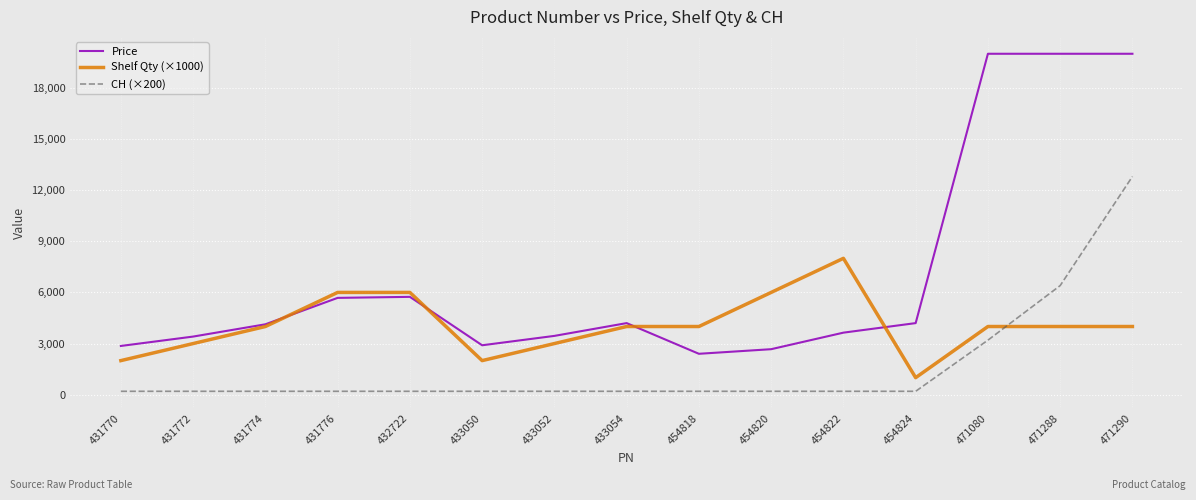

Which series has the largest total across all categories?

Price